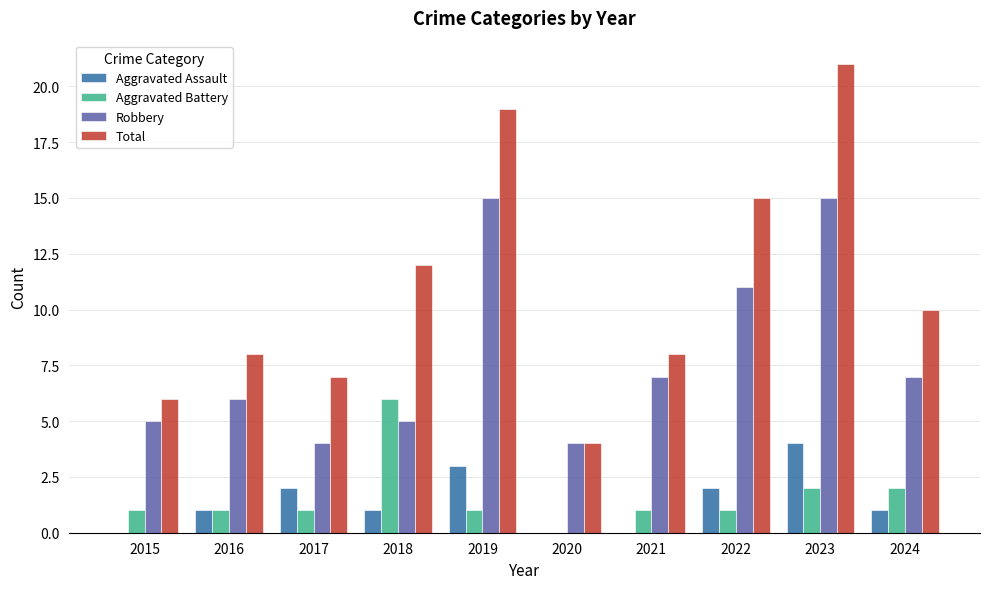

What is the spread (max minus min) of values at 2015?

6